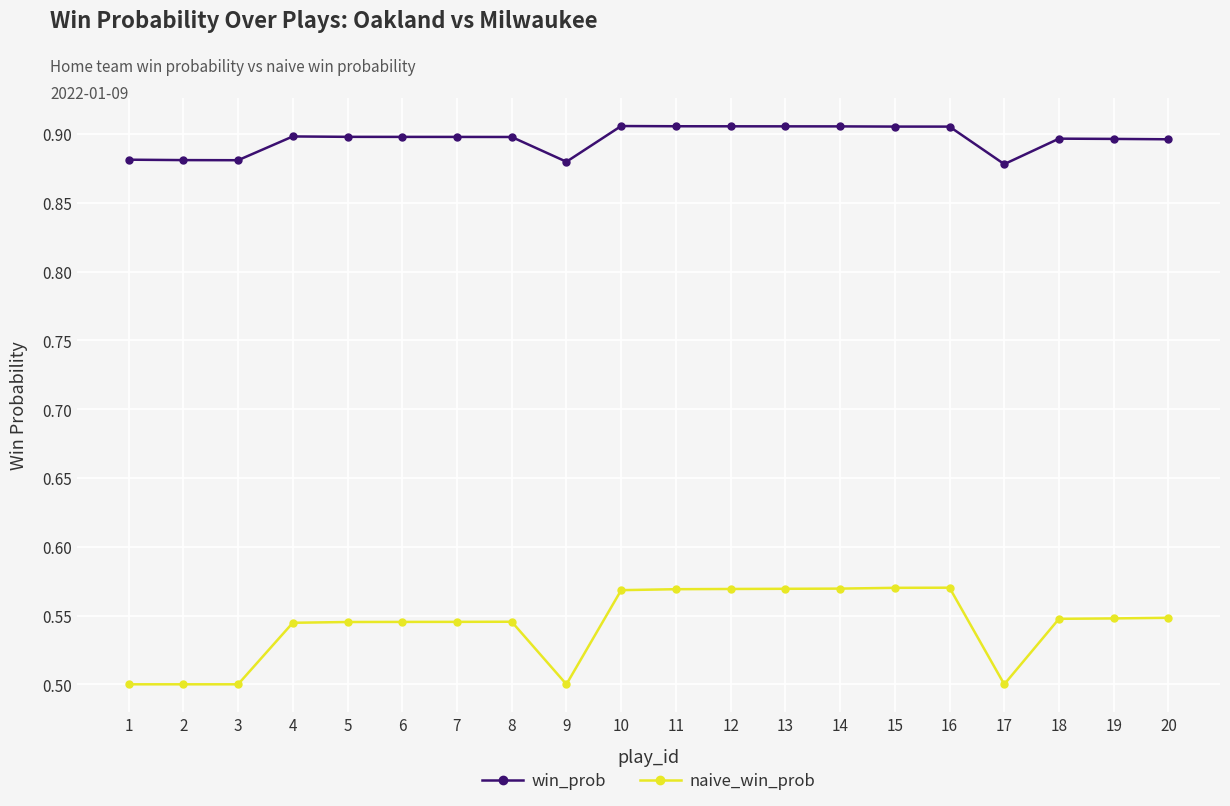

Is the value of naive_win_prob at 11 greater than the value of win_prob at 4?

No